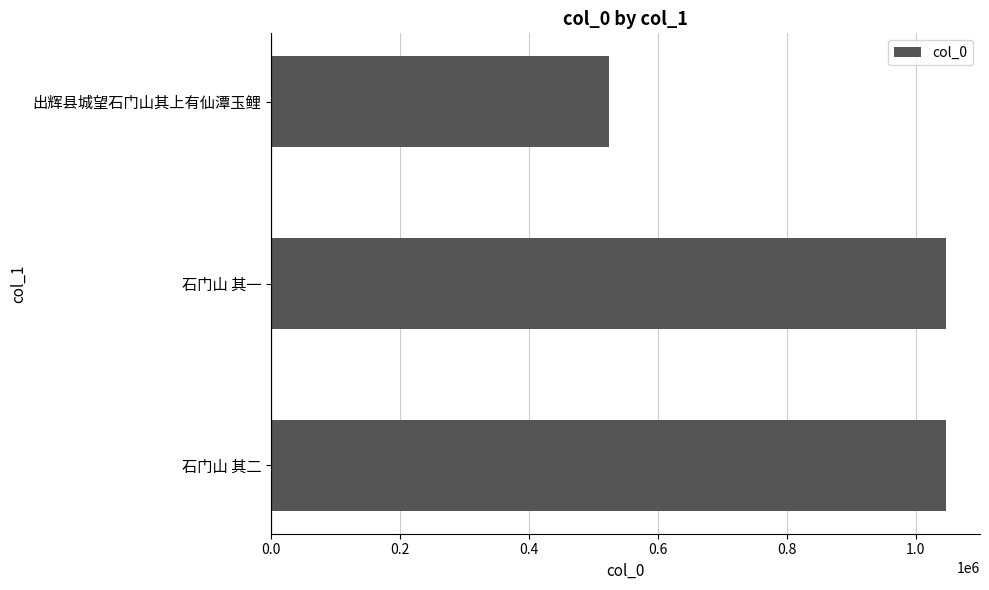

True or false: the data shows 523928 at 出辉县城望石门山其上有仙潭玉鲤.

True